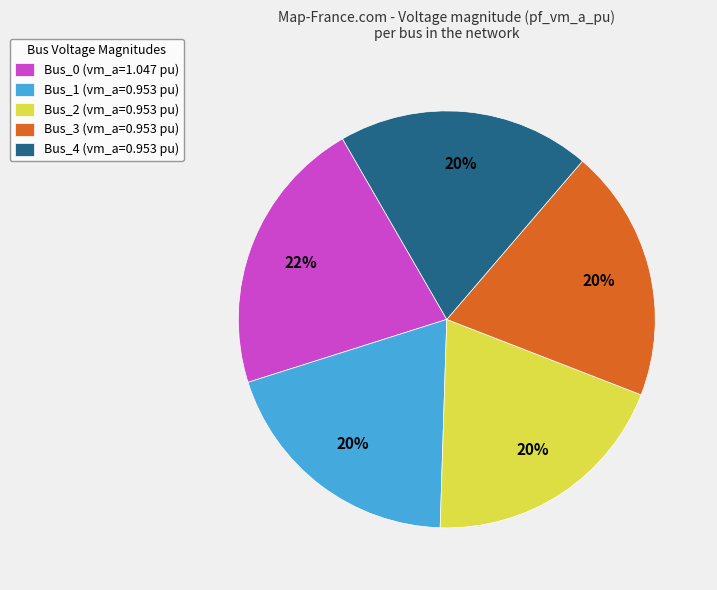

Is it true that Bus_2 is 20% of the pie?

True